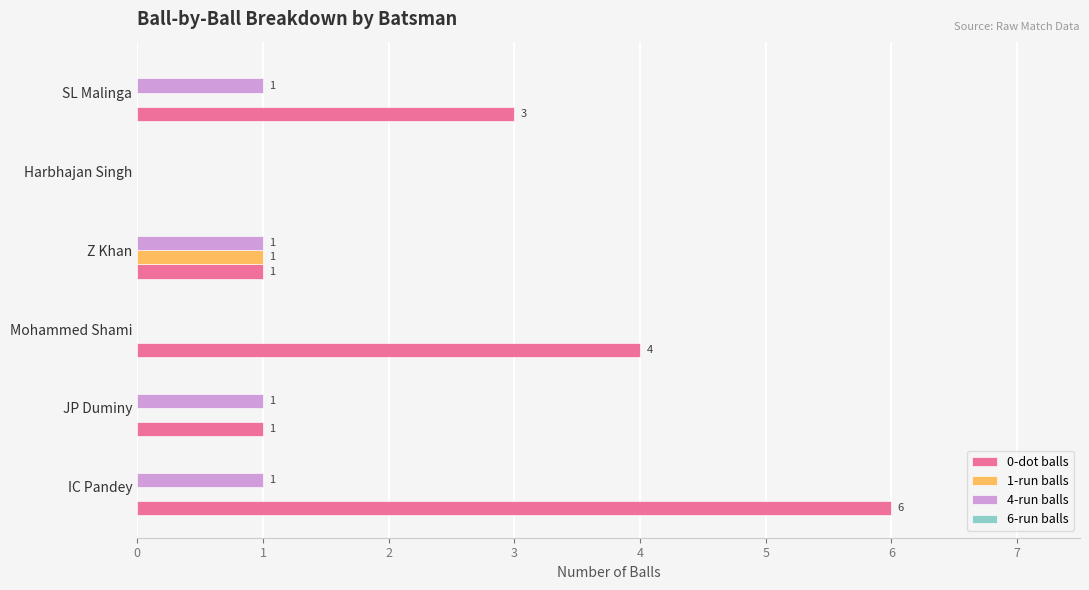

How many distinct data groups are displayed?

3